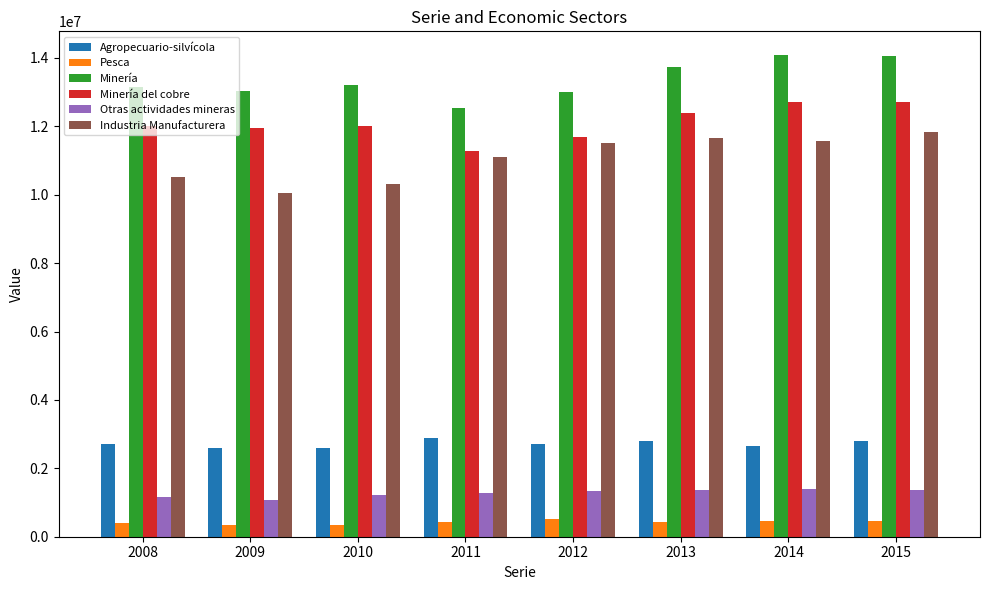

What is the total value across all series at 2014?

42902796